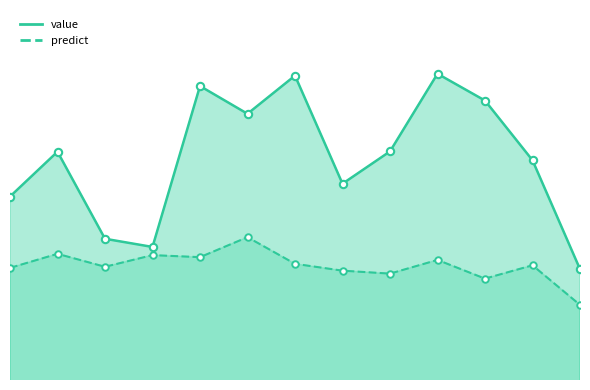

Is the value of predict at 2016-12-25 greater than the value of value at 2016-10-09?

No